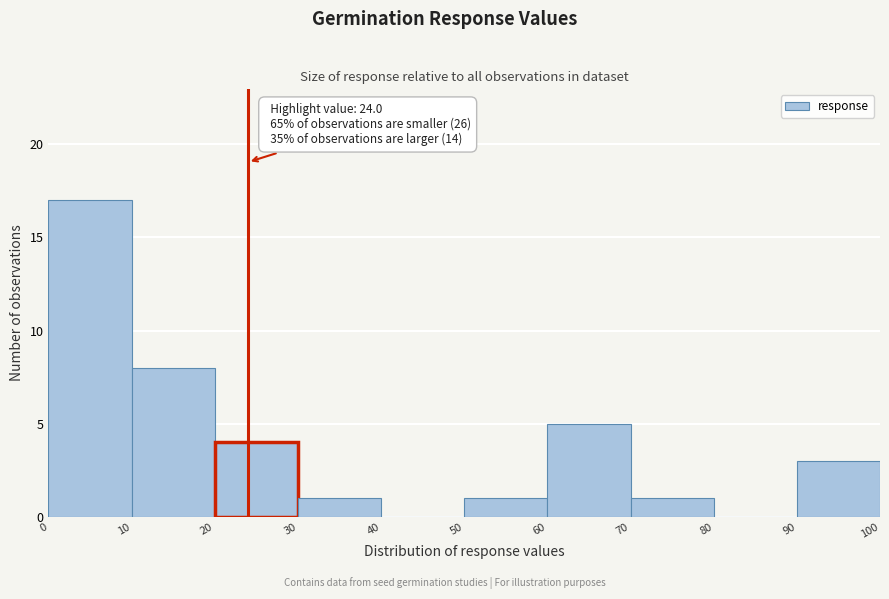

Which range on the x-axis has the tallest bar?

0 to 10